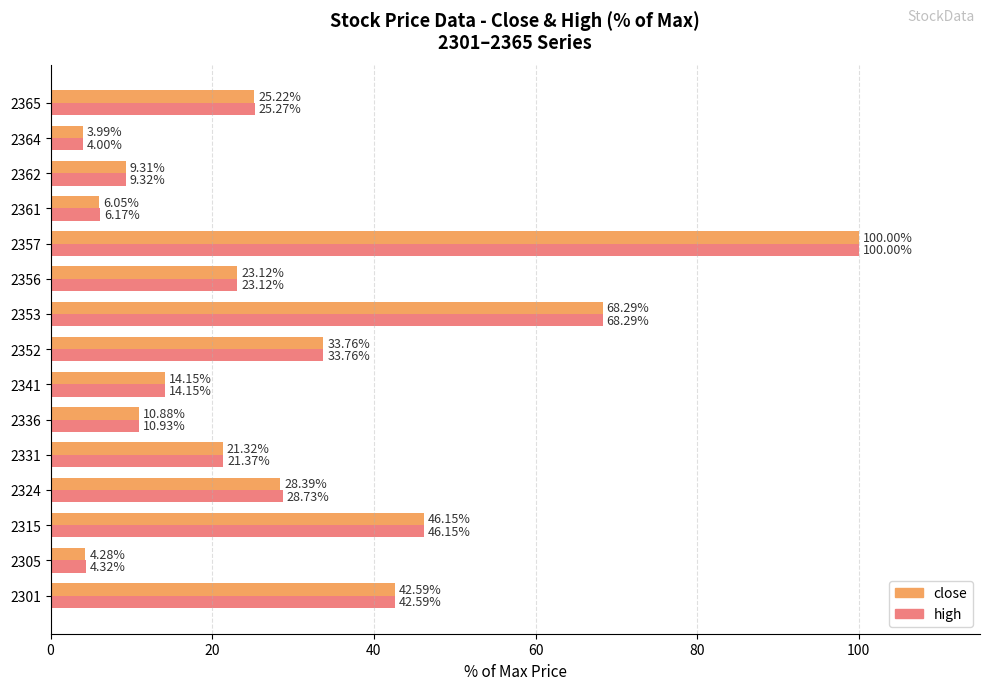

How many categories are shown in the chart?

15